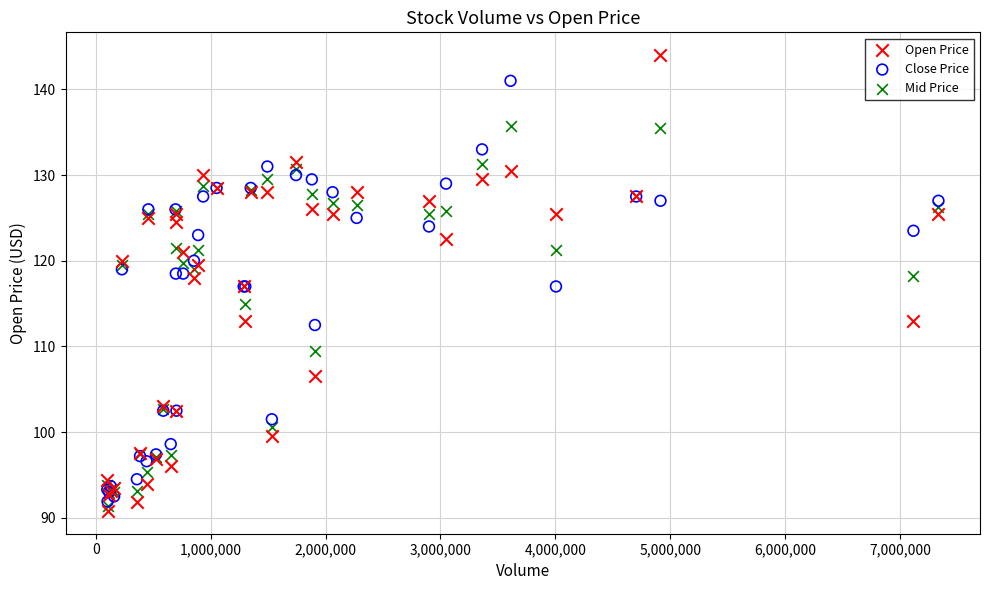

Which series has the largest Y range (max minus min)?

Open Price